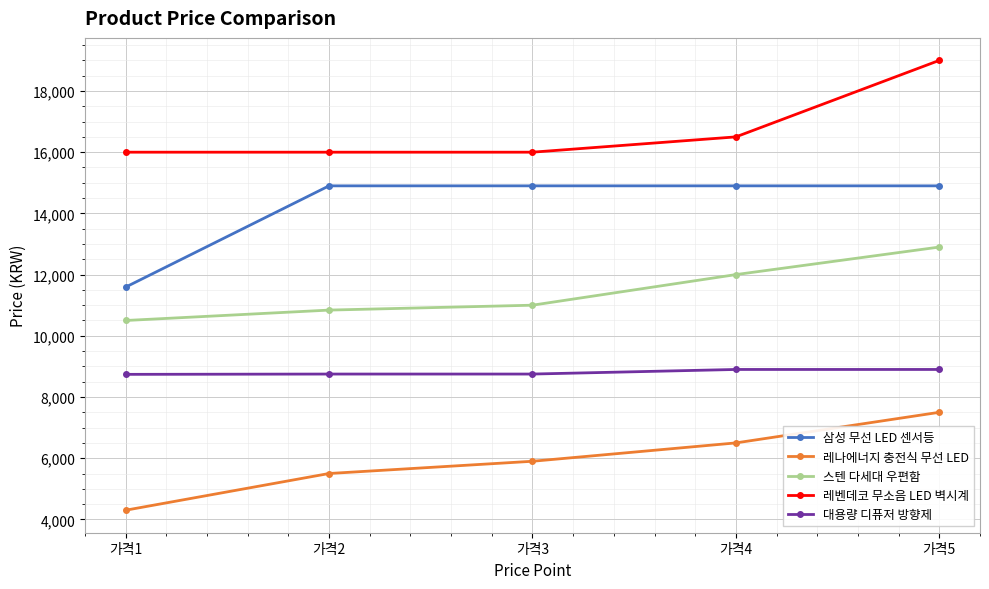

Rank the series by their maximum value, from highest to lowest.

레벤데코 무소음 LED 벽시계, 삼성 무선 LED 센서등, 스텐 다세대 우편함, 대용량 디퓨저 방향제, 레나에너지 충전식 무선 LED